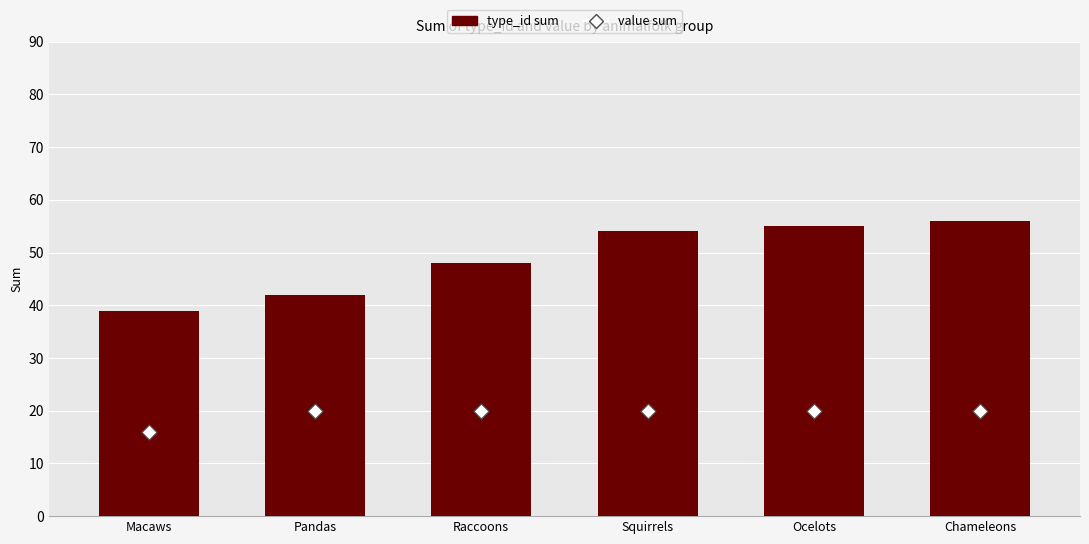

What is the total value across all series at Ocelots?

75